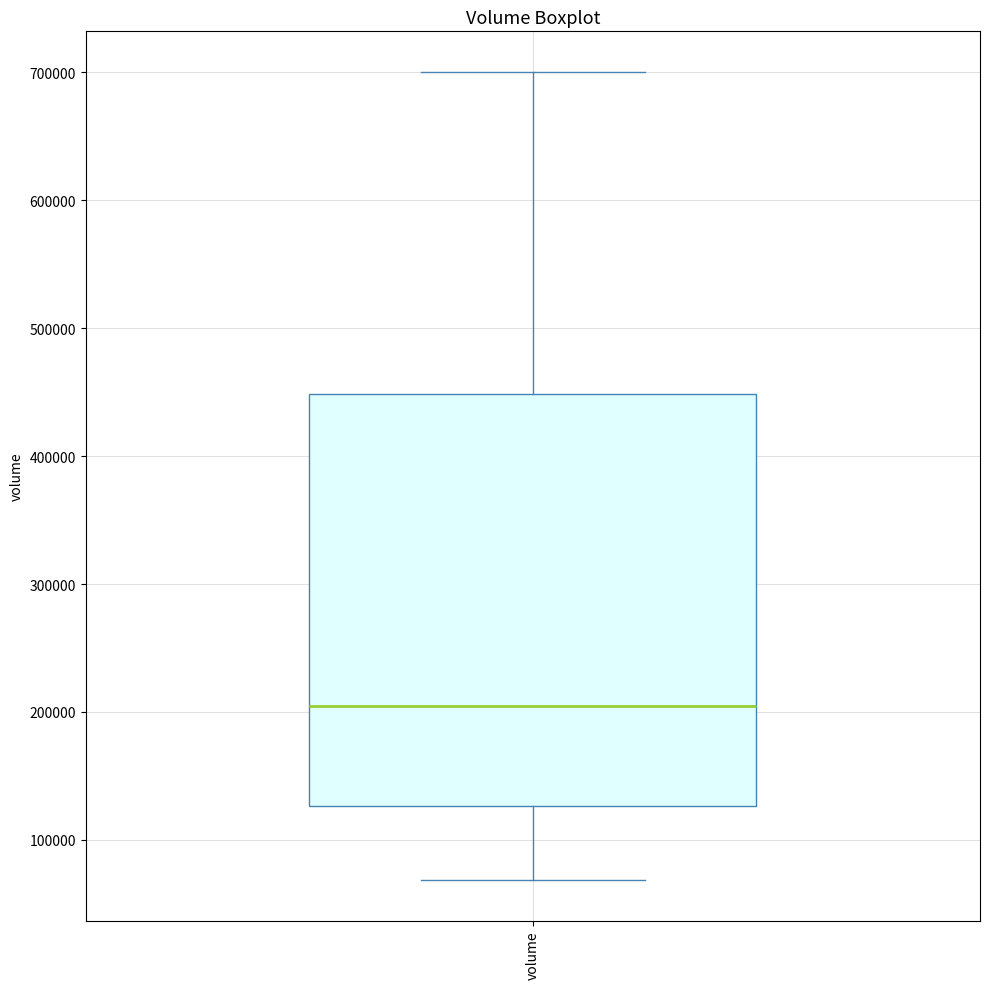

Where does the median line of the box for volume sit on the y-axis? The values are not printed on the chart, so give them approximately, as read against the axis.

200000